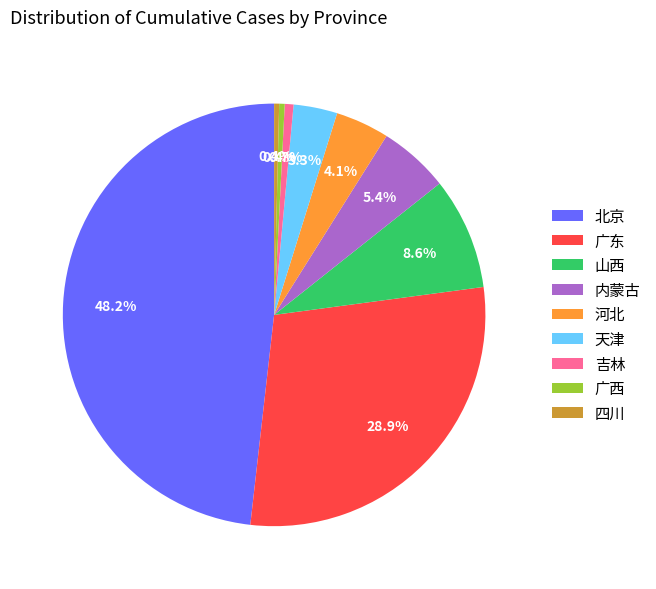

What is the ratio of the value at 河北 to the value at 北京?

0.1